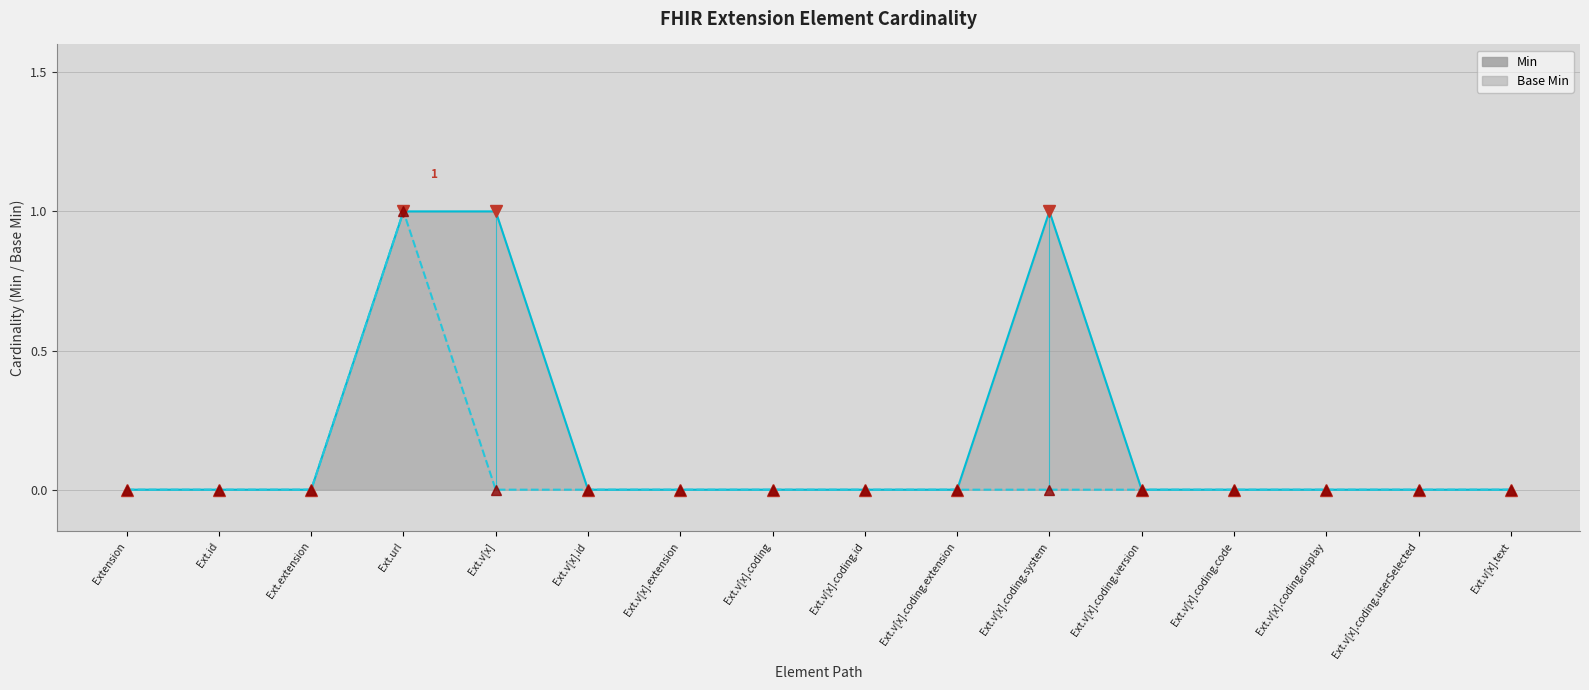

The value of Min at Ext.v[x].coding.system is 2. True or false?

False